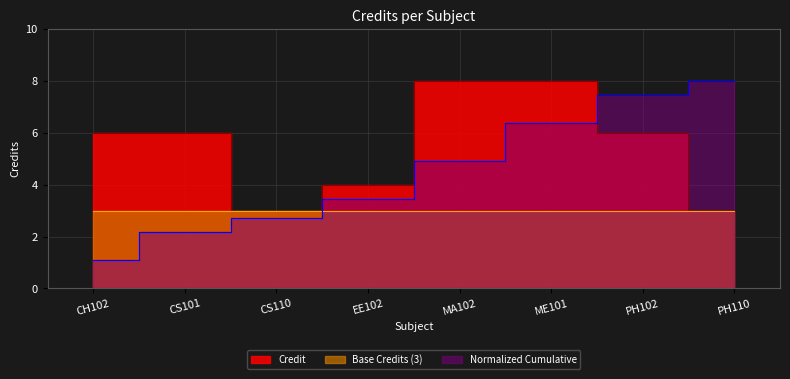

What is the label of the 2nd point from the left?

CS101